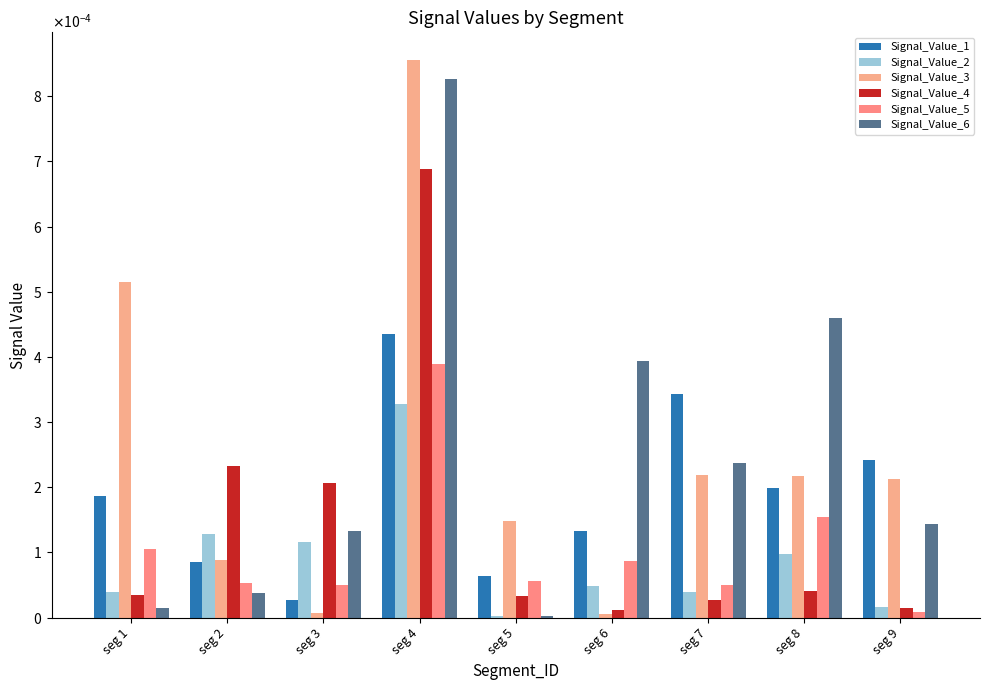

Which series has the largest range (max minus min)?

Signal_Value_3